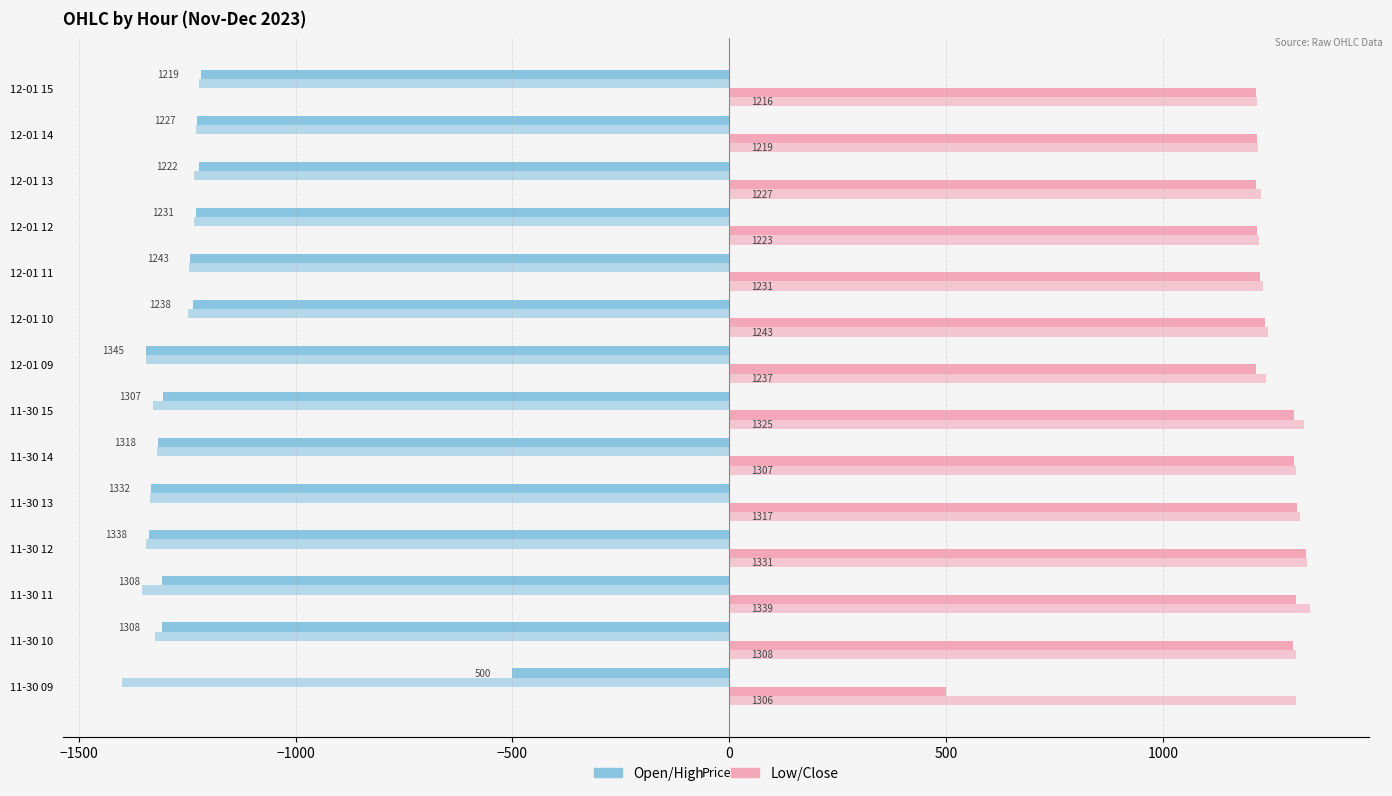

The value of Open at 11-30 15 is -1706.3. True or false?

False